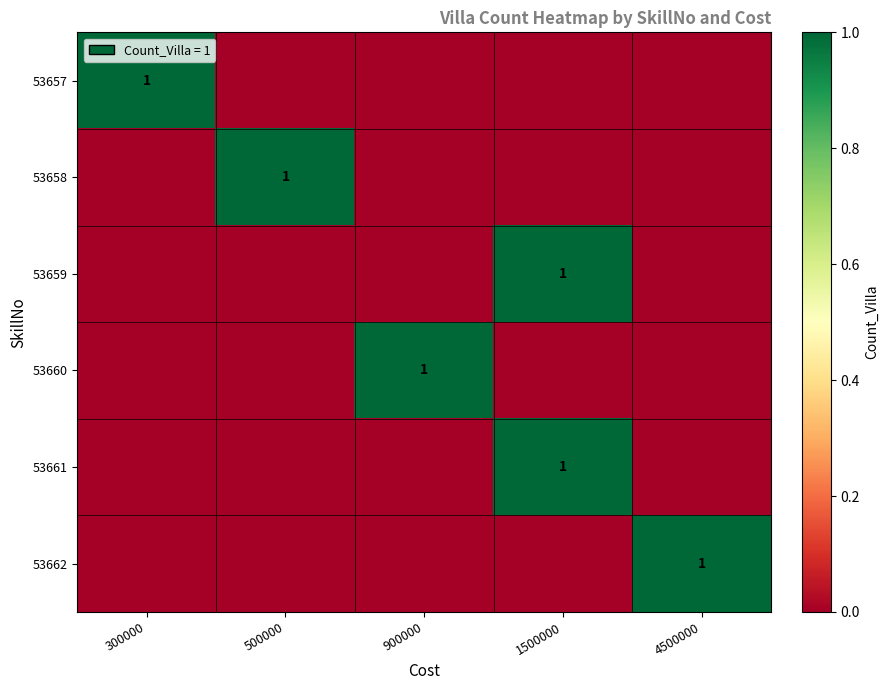

True or false: 53659 has a value of 1 at 1500000.

True